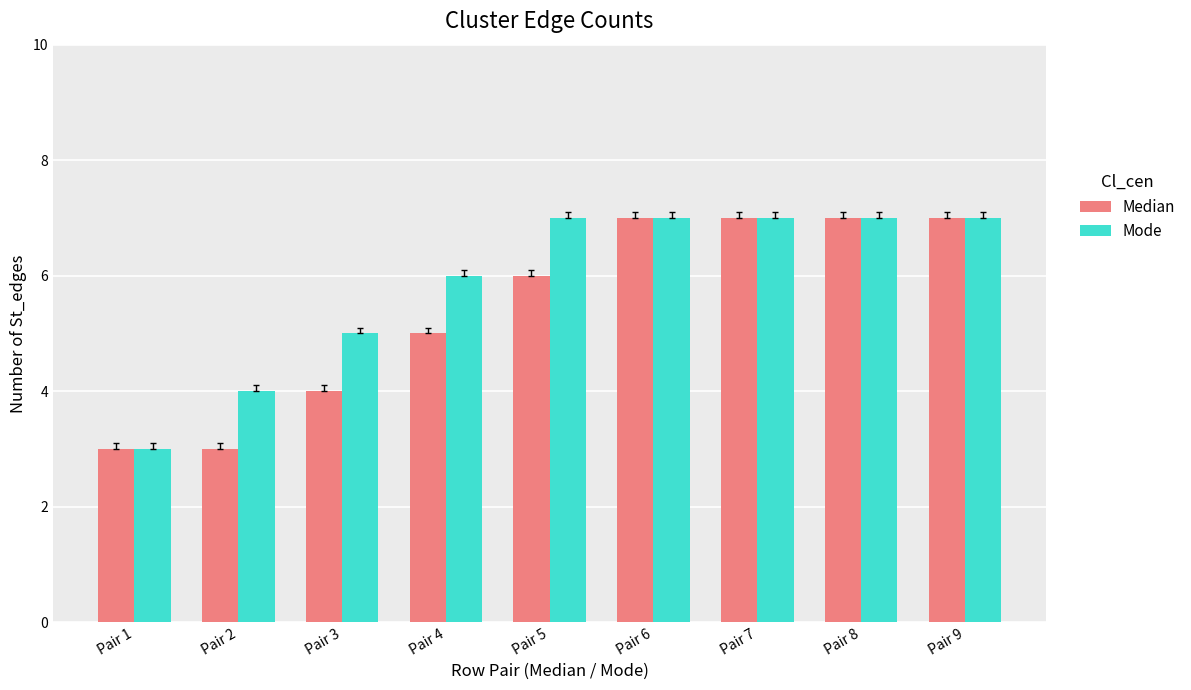

The Median series shows 7 at Pair 6. True or false?

True